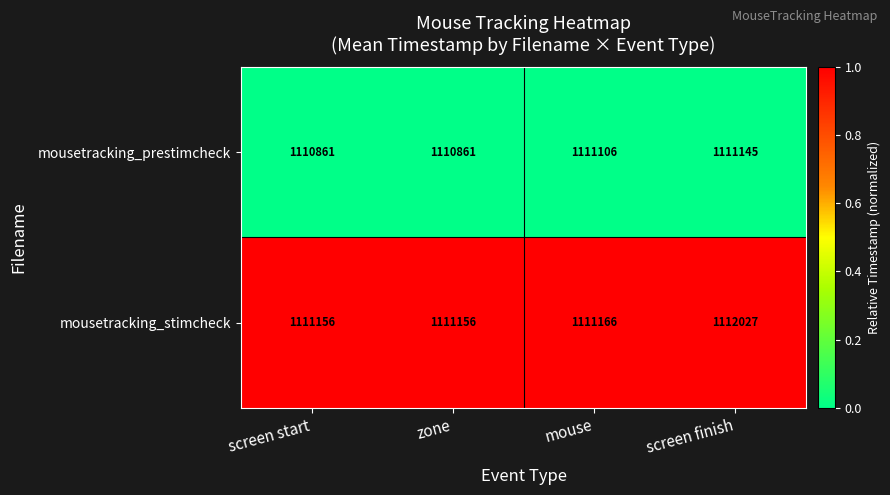

Is the value of mousetracking_prestimcheck at screen finish greater than the value of mousetracking_stimcheck at screen finish?

No